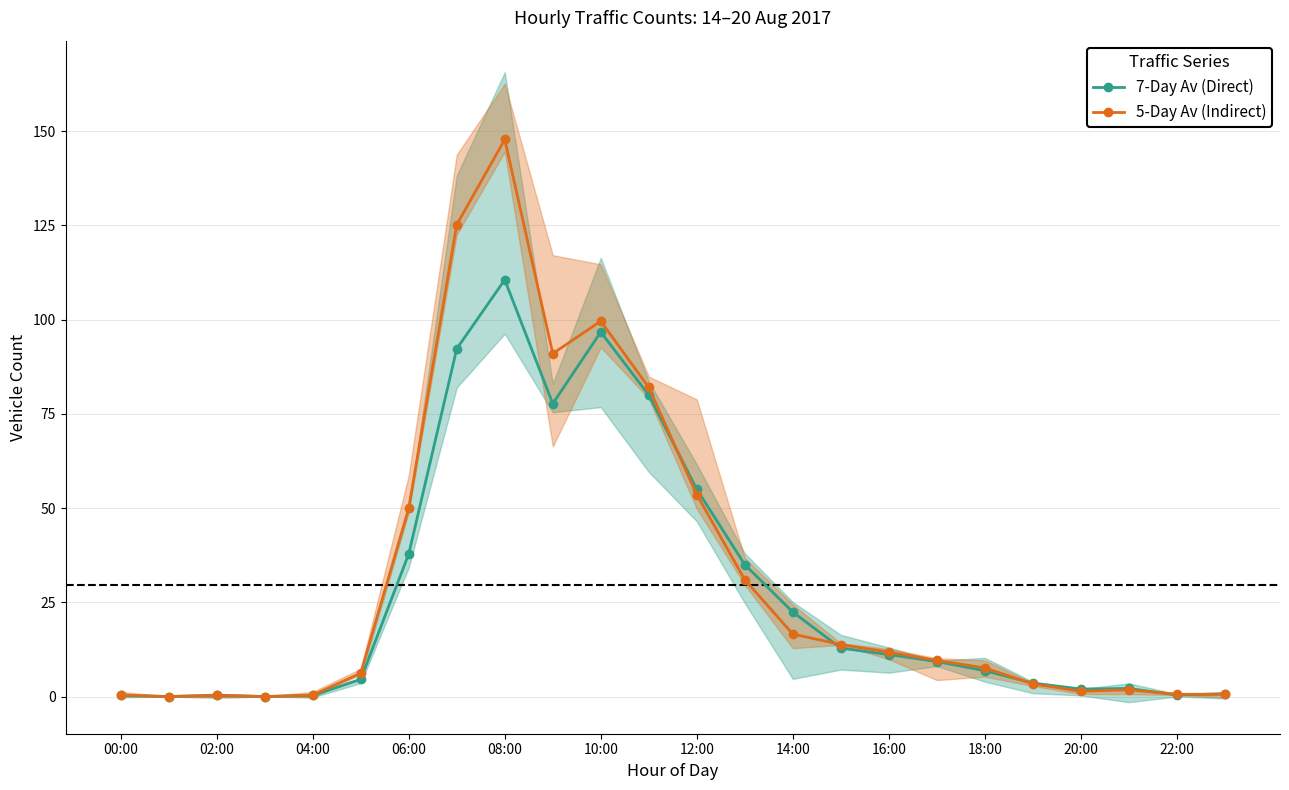

The 5-Day Av (Indirect) series shows 71.1 at 12:00. True or false?

False